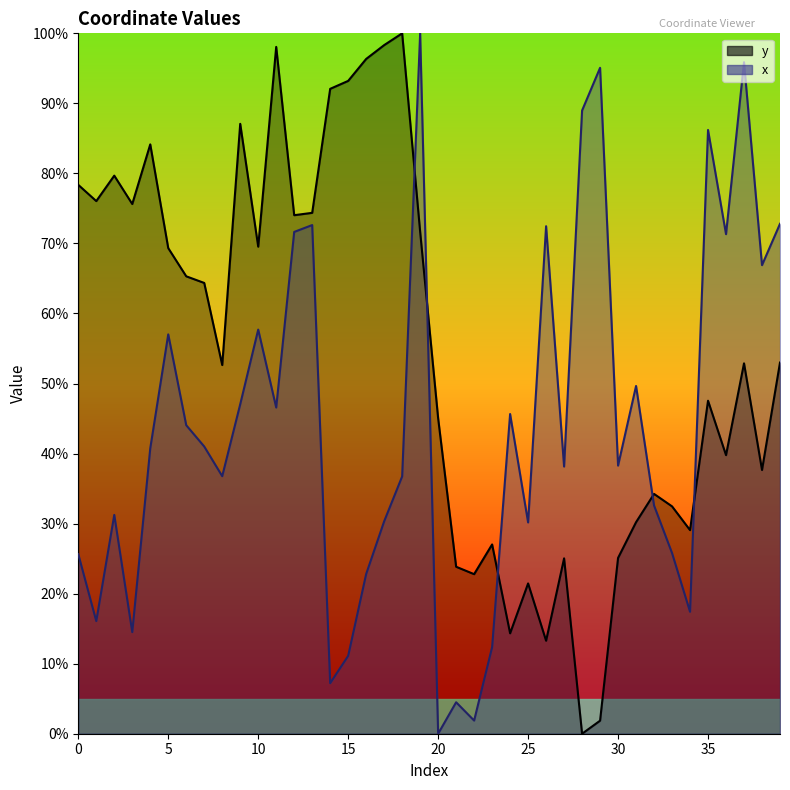

True or false: x has more than 1 interior local peaks.

True